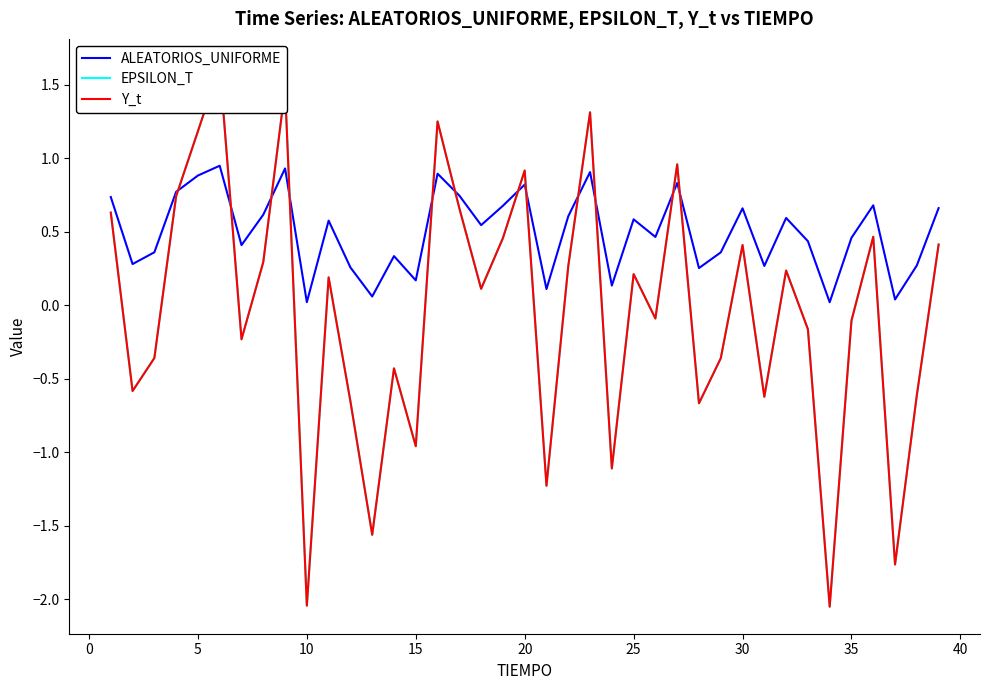

Reading right to left, list all the values displayed in this chart.

ALEATORIOS_UNIFORME: 0.7	0.3	0.0	0.7	0.5	0.0	0.4	0.6	0.3	0.7	0.4	0.3	0.8	0.5	0.6	0.1	0.9	0.6	0.1	0.8	0.7	0.5	0.7	0.9	0.2	0.3	0.1	0.3	0.6	0.0	0.9	0.6	0.4	0.9	0.9	0.8	0.4	0.3	0.7
EPSILON_T: 0.4	-0.6	-1.8	0.5	-0.1	-2.0	-0.2	0.2	-0.6	0.4	-0.4	-0.7	1.0	-0.1	0.2	-1.1	1.3	0.3	-1.2	0.9	0.5	0.1	0.7	1.2	-1.0	-0.4	-1.6	-0.7	0.2	-2.0	1.5	0.3	-0.2	1.6	1.2	0.7	-0.4	-0.6	0.6
Y_t: 0.4	-0.6	-1.8	0.5	-0.1	-2.0	-0.2	0.2	-0.6	0.4	-0.4	-0.7	1.0	-0.1	0.2	-1.1	1.3	0.3	-1.2	0.9	0.5	0.1	0.7	1.2	-1.0	-0.4	-1.6	-0.7	0.2	-2.0	1.5	0.3	-0.2	1.6	1.2	0.7	-0.4	-0.6	0.6